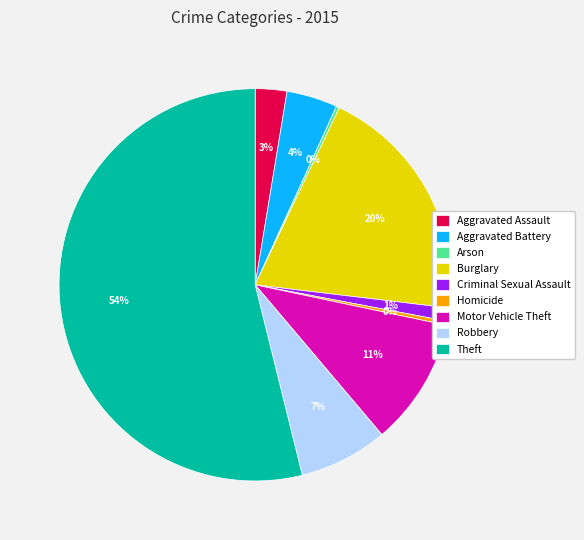

What is the ratio of the value at Aggravated Battery to the value at Robbery?

0.6